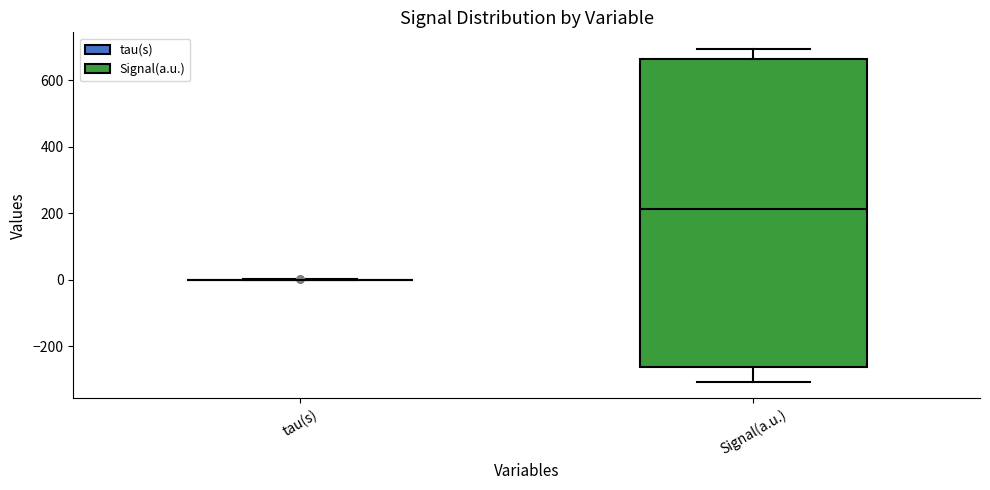

Reading left to right, transcribe this box plot: for each box, give where its median line is, the range the box spans, and where its two whiskers end, as read against the y-axis. The values are not printed on the chart, so give them approximately, as read against the axis.

tau(s): box collapsed to a line at 0, whiskers 0 to 0
Signal(a.u.): median 220, box -260 to 660, whiskers -300 to 700